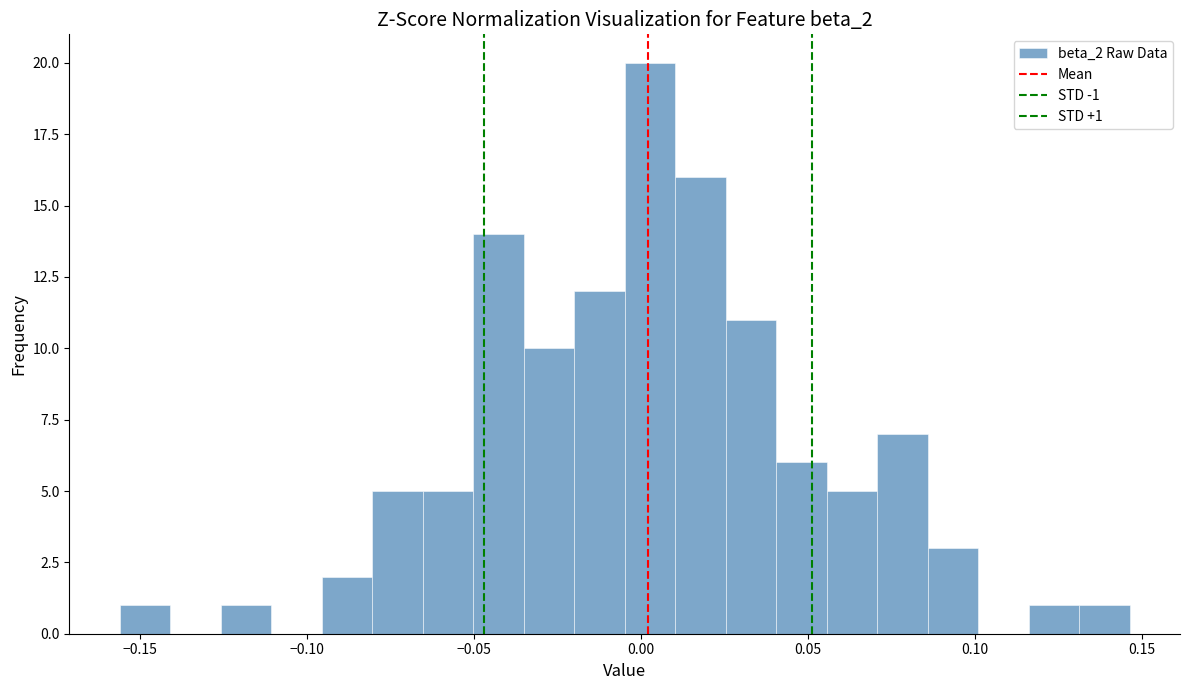

Around what value on the x-axis is the tallest bar? Give the approximate position of its centre, as read against the axis.

0.005